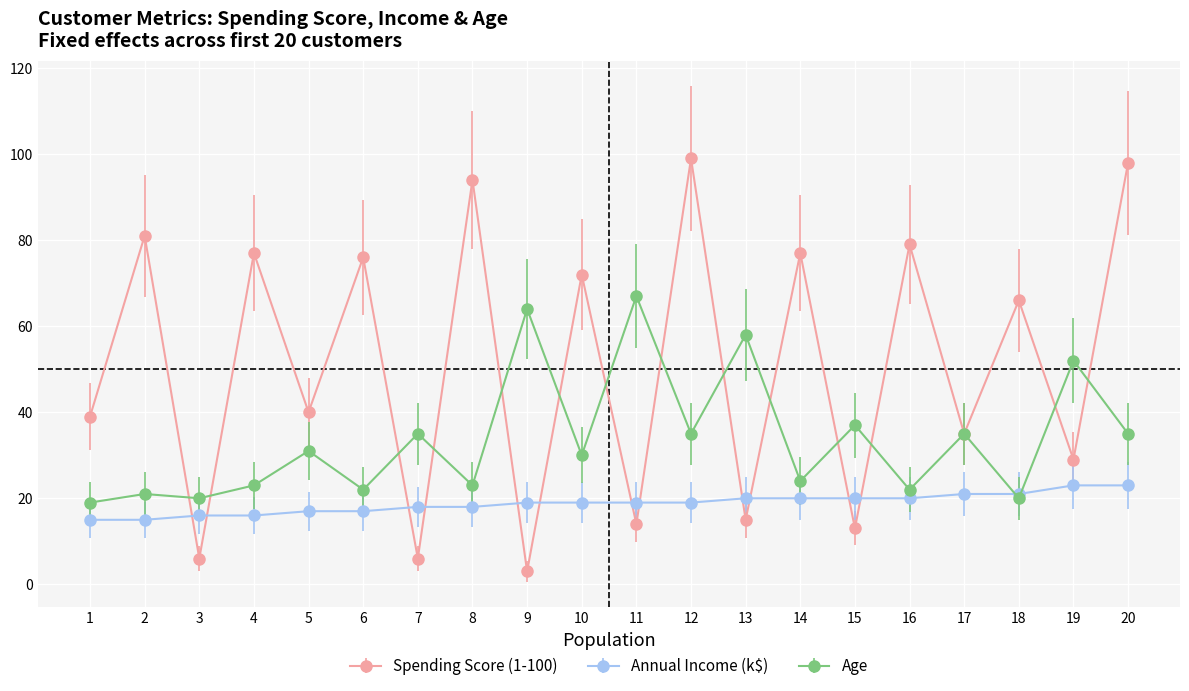

What is the sum of the Age values at 11 and 8?

90